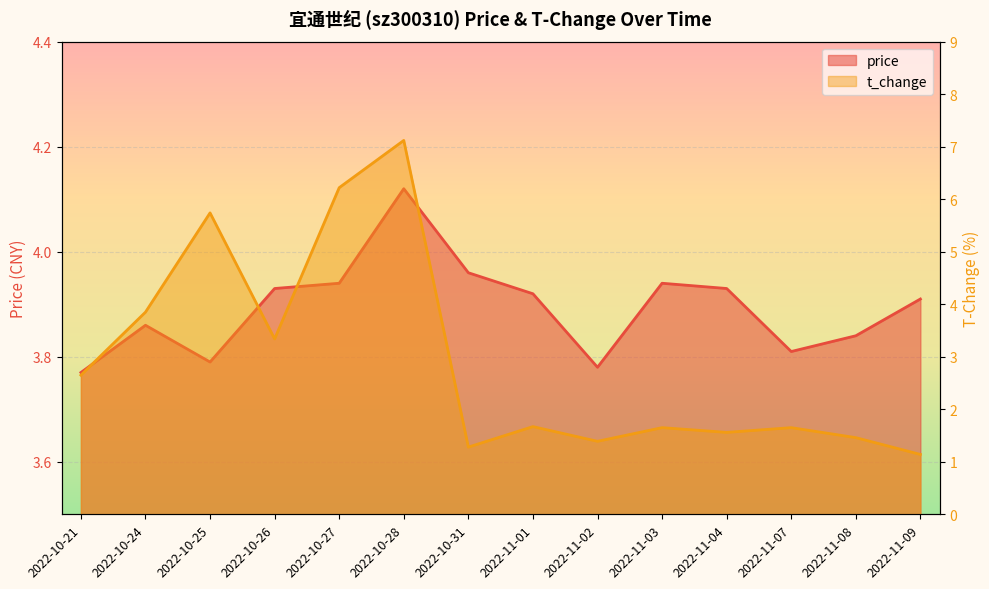

At which label does t_change reach its peak?

2022-10-28